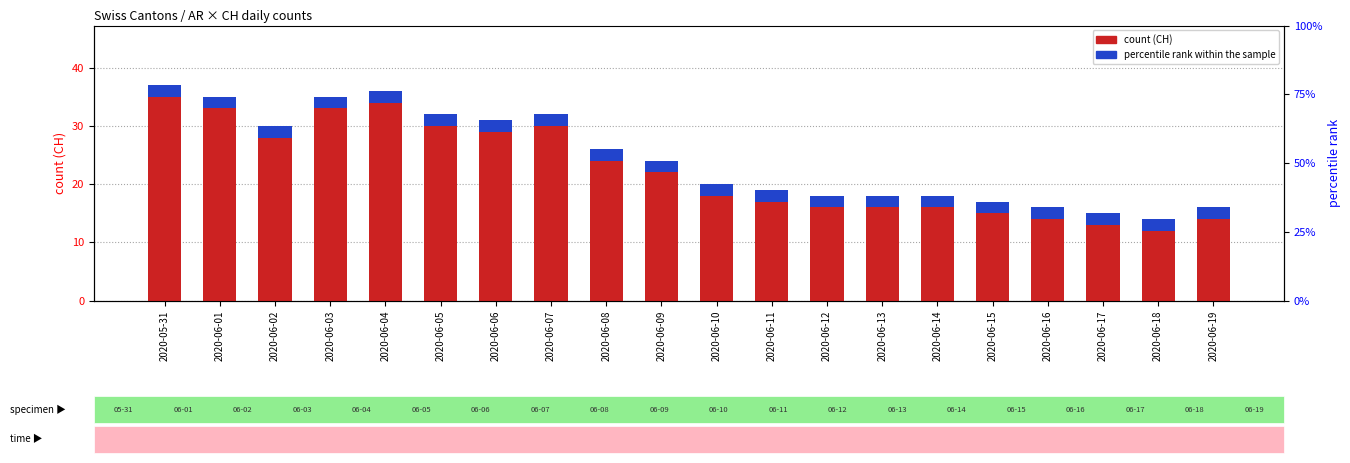

What are all the series names shown in the legend?

count, percentile rank within the sample